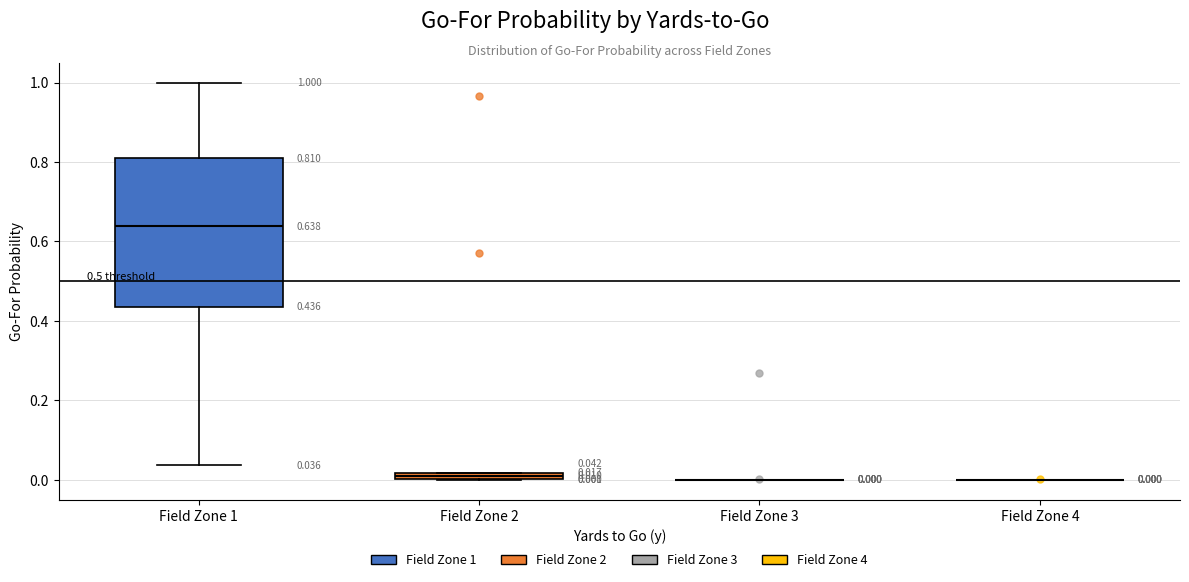

Which box is the tallest, from its lower edge to its upper edge?

Field Zone 1